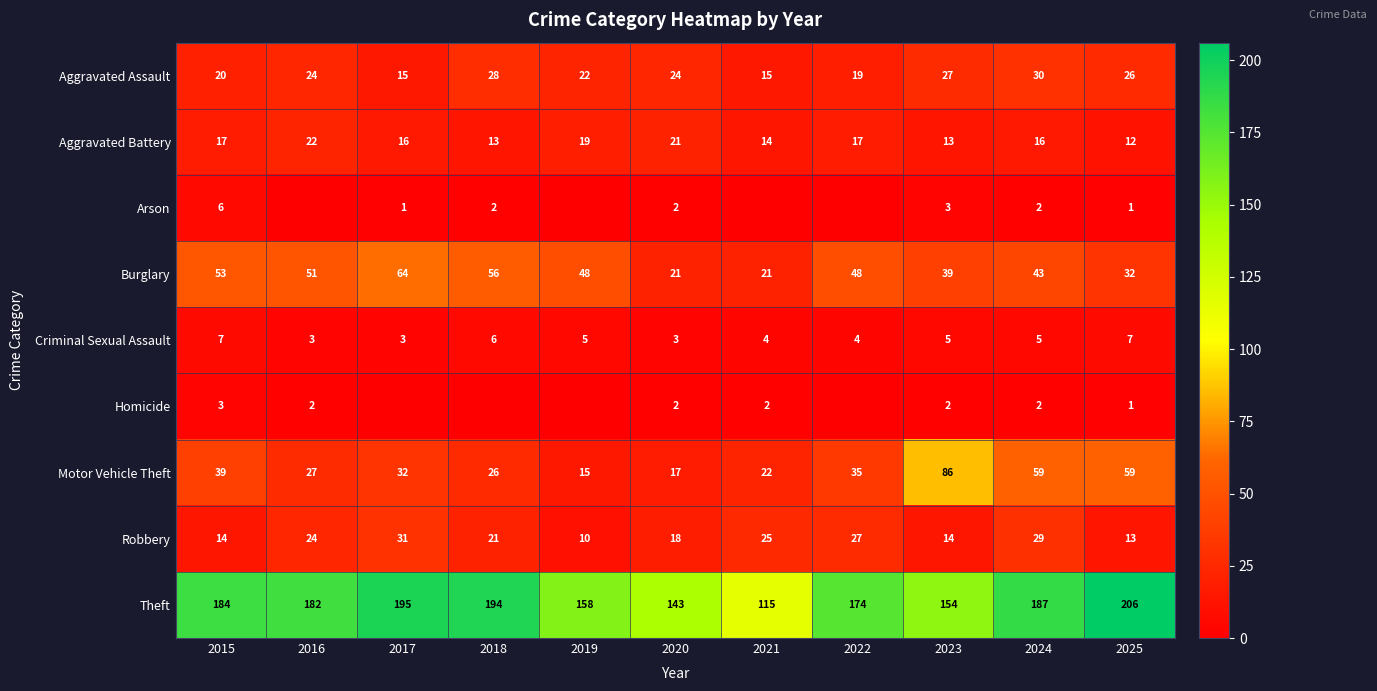

What is the difference between the second highest and second lowest values in the Aggravated Assault series?

13